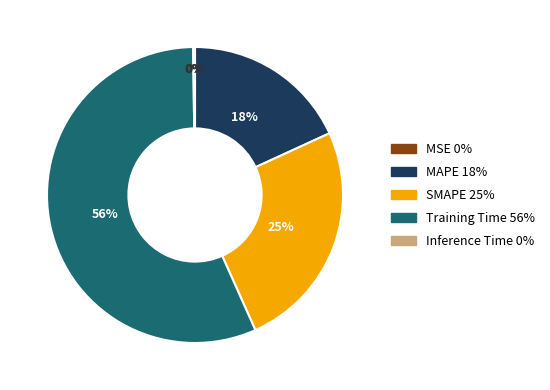

Which category has the biggest portion of the pie?

Training Time